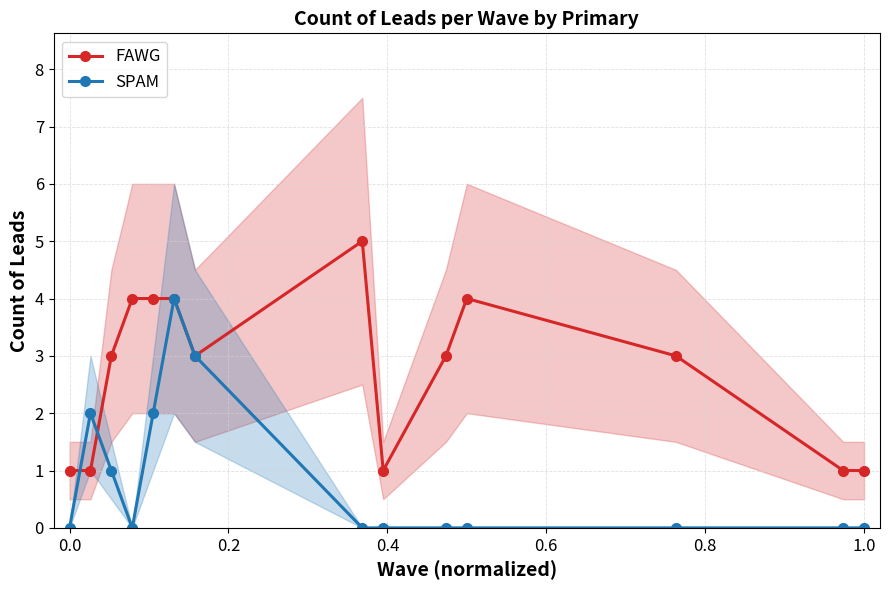

List the series in order of their peak value, highest first.

FAWG, SPAM